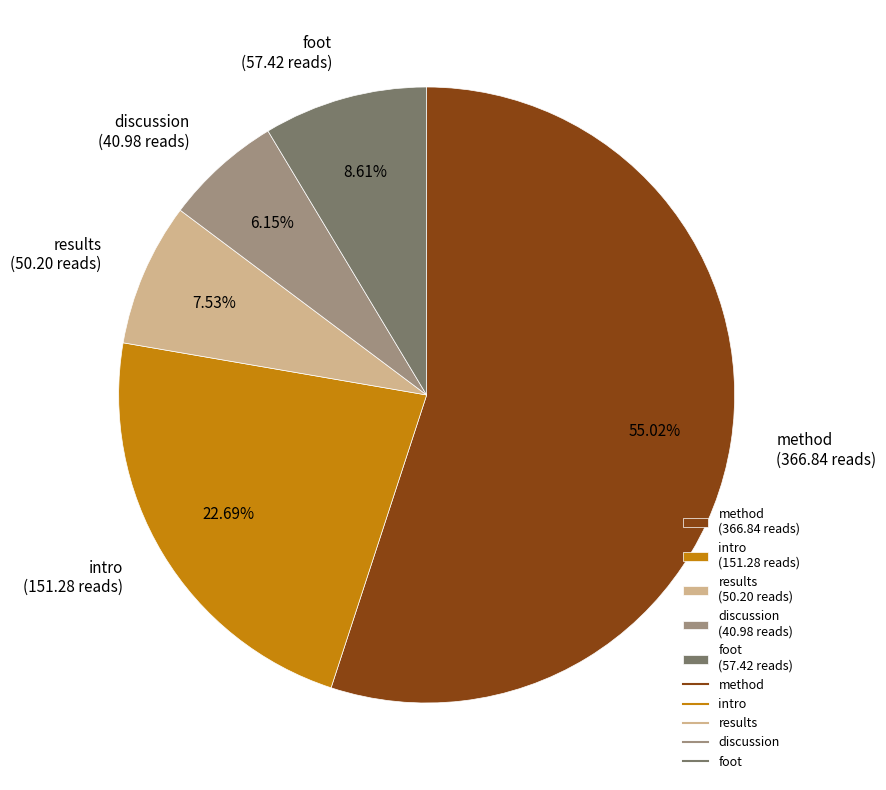

Between intro and discussion, which is larger?

intro